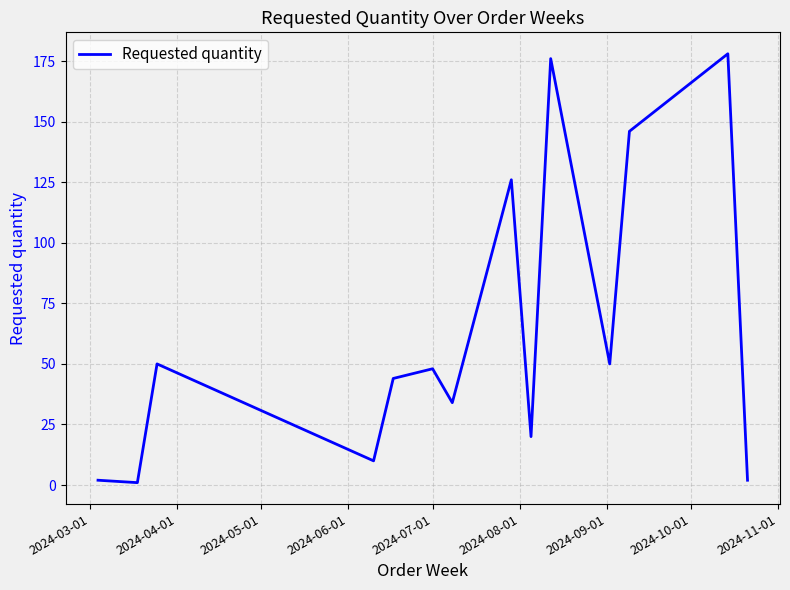

What is the greatest value displayed?

178